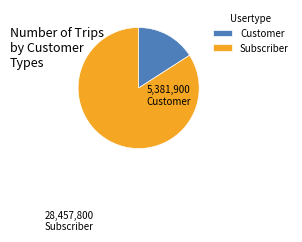

True or false: Customer accounts for 16% of the total.

True